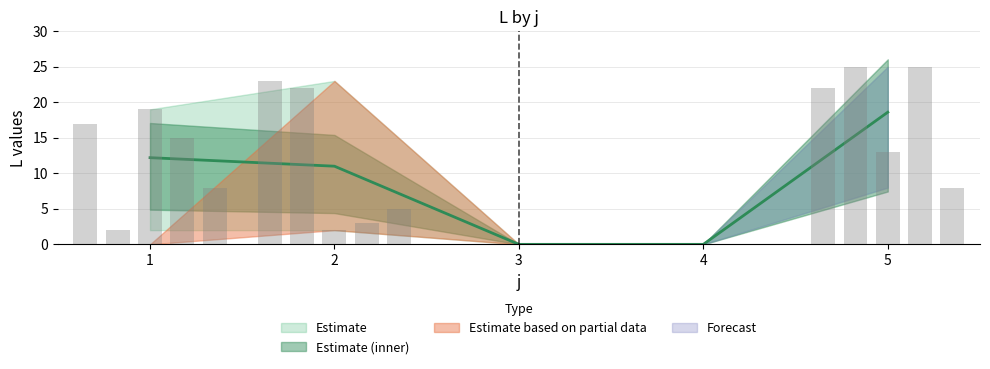

Reading left to right, what are all the values shown in this chart?

s1: 17	23	0	0	22
s2: 2	22	0	0	25
s3: 19	2	0	0	13
s4: 15	3	0	0	25
s5: 8	5	0	0	8